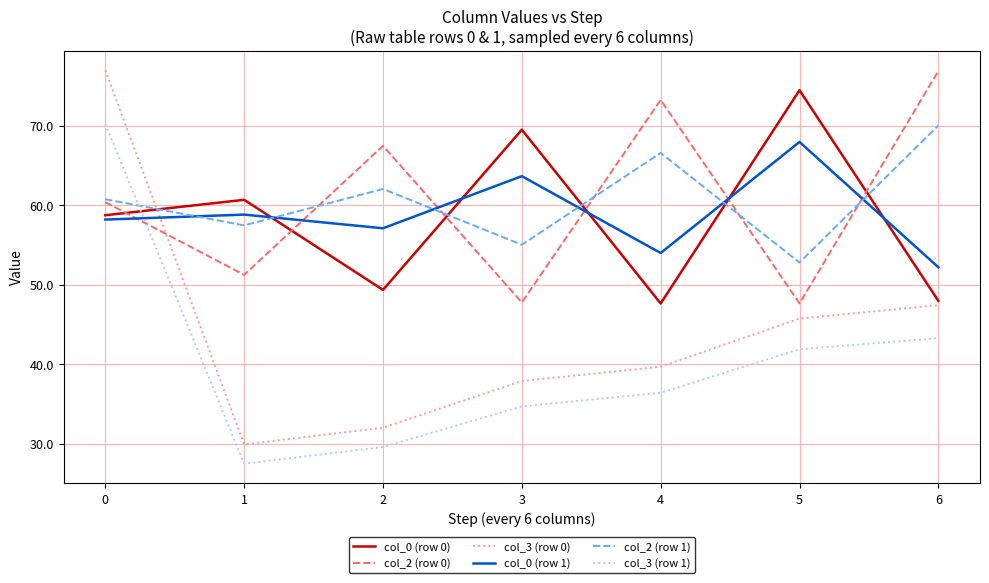

Between 1 and 3, which series saw the biggest shift?

col_0 (row 0)